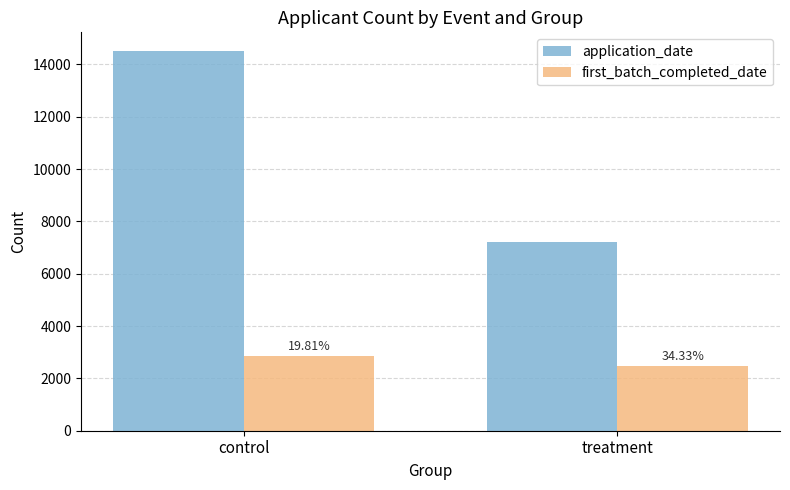

What position from the right is treatment?

1